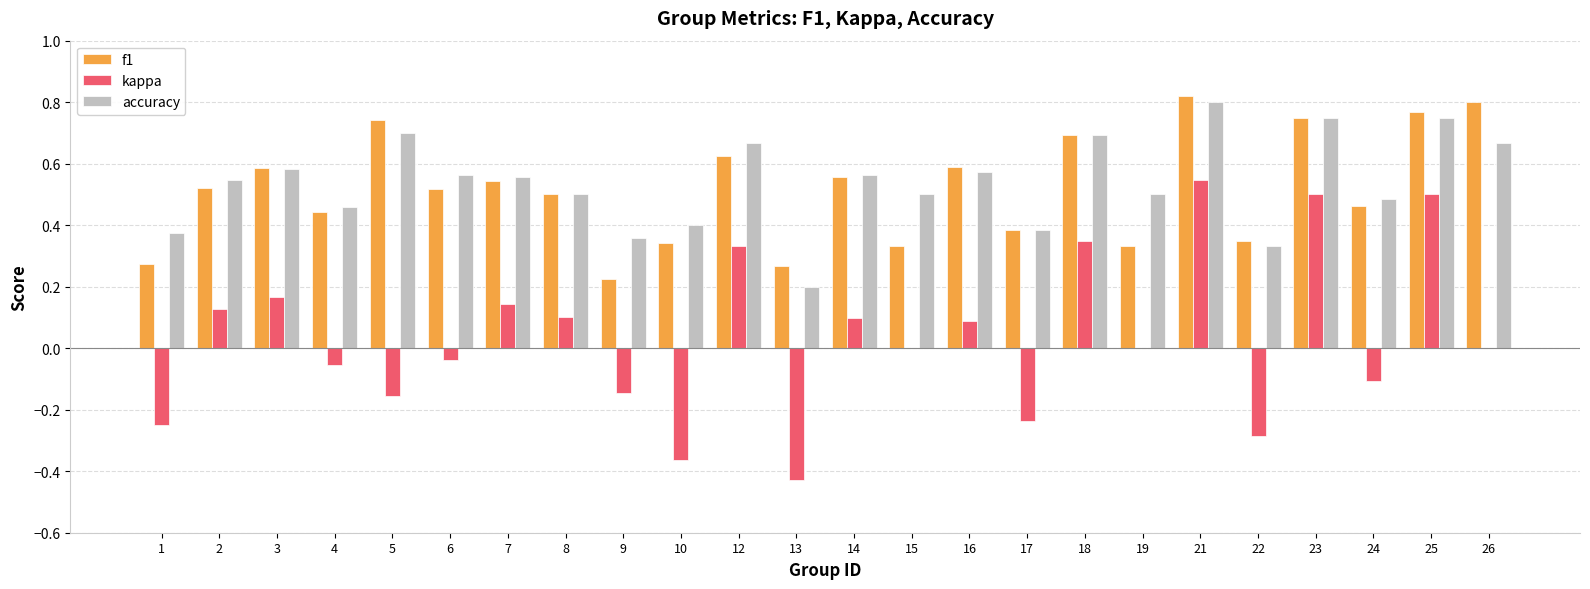

Between 17 and 24, which series saw the biggest shift?

kappa